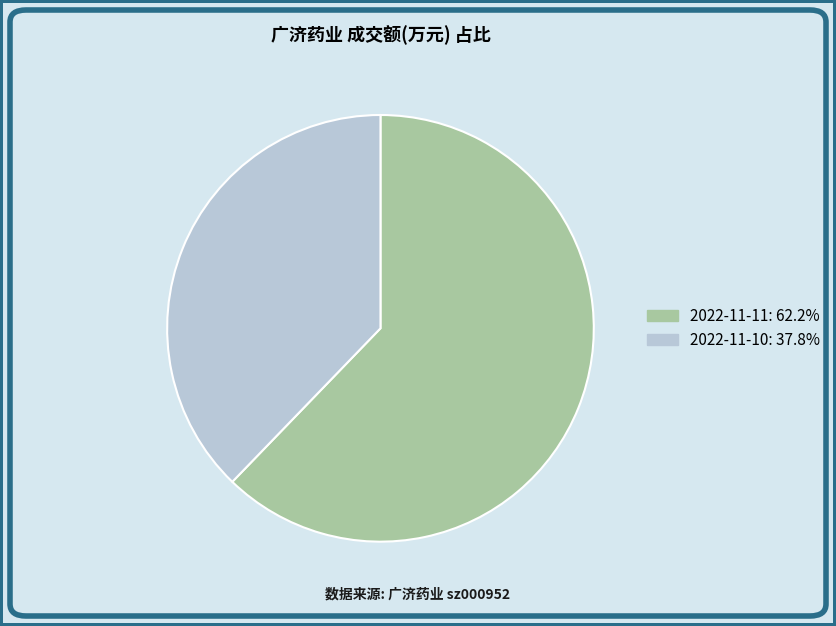

Is the sum of 2022-11-10: 37.8% and 2022-11-11: 62.2% greater than half?

Yes